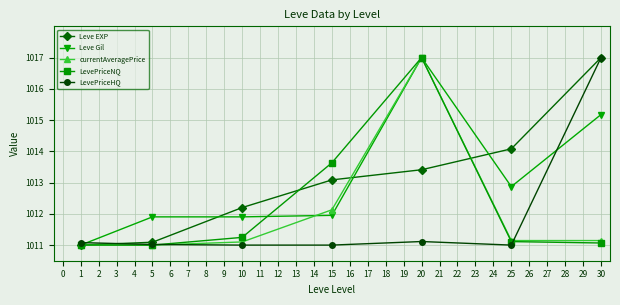

True or false: LevePriceNQ has a value of 1011.2 at 10.

True